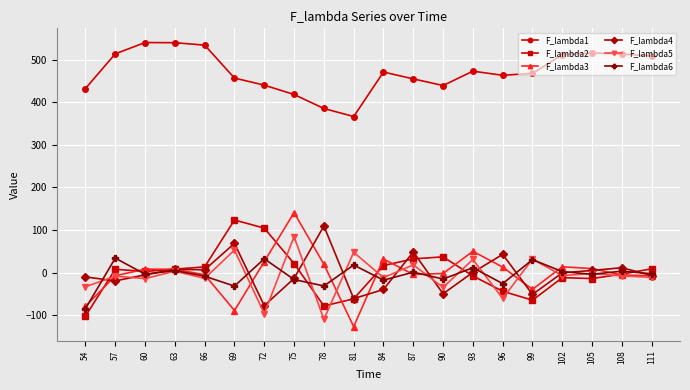

True or false: F_lambda3 and F_lambda4 cross at least once.

True